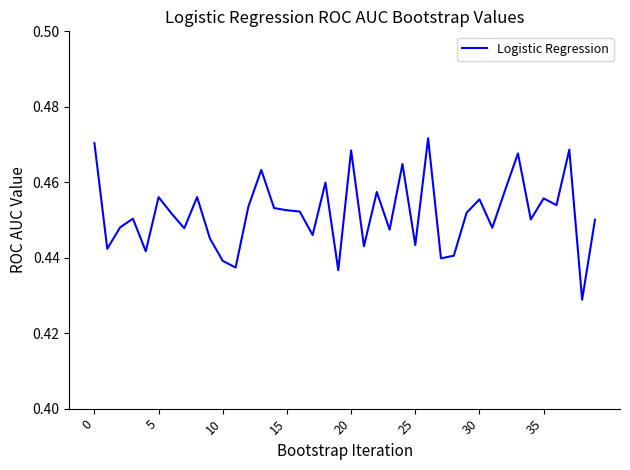

How many lines are shown in the chart?

1